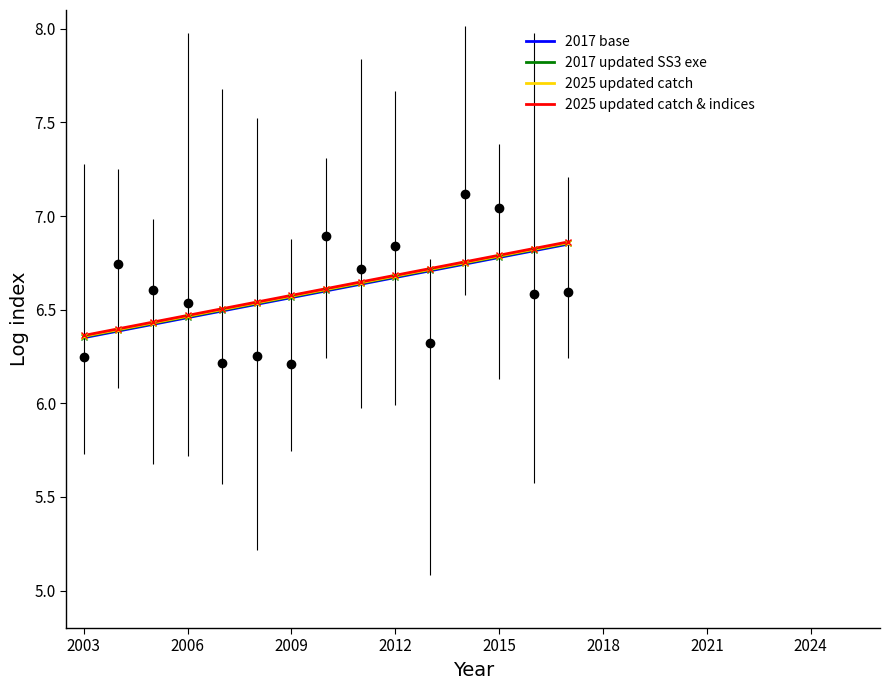

Reading right to left, transcribe all the data shown in this chart.

2017 base: 6.8	6.8	6.8	6.7	6.7	6.7	6.6	6.6	6.6	6.5	6.5	6.5	6.4	6.4	6.3
2017 updated SS3 exe: 6.9	6.8	6.8	6.7	6.7	6.7	6.6	6.6	6.6	6.5	6.5	6.5	6.4	6.4	6.4
2025 updated catch: 6.9	6.8	6.8	6.8	6.7	6.7	6.6	6.6	6.6	6.5	6.5	6.5	6.4	6.4	6.4
2025 updated catch & indices: 6.9	6.8	6.8	6.8	6.7	6.7	6.6	6.6	6.6	6.5	6.5	6.5	6.4	6.4	6.4